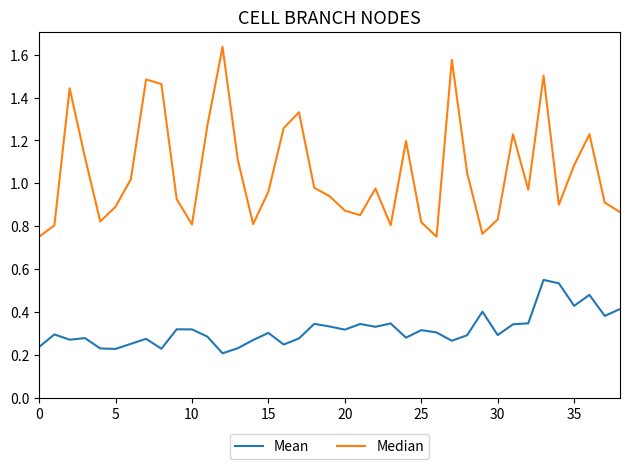

Which series has the largest total across all categories?

Median